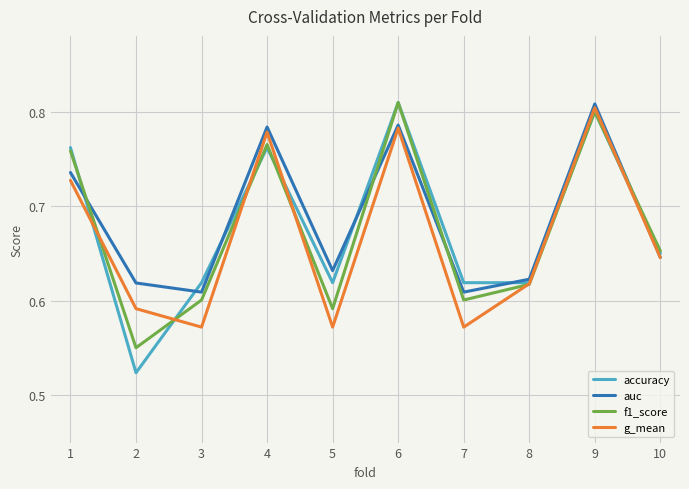

Count the f1_score values in the range 0 to 1.

10